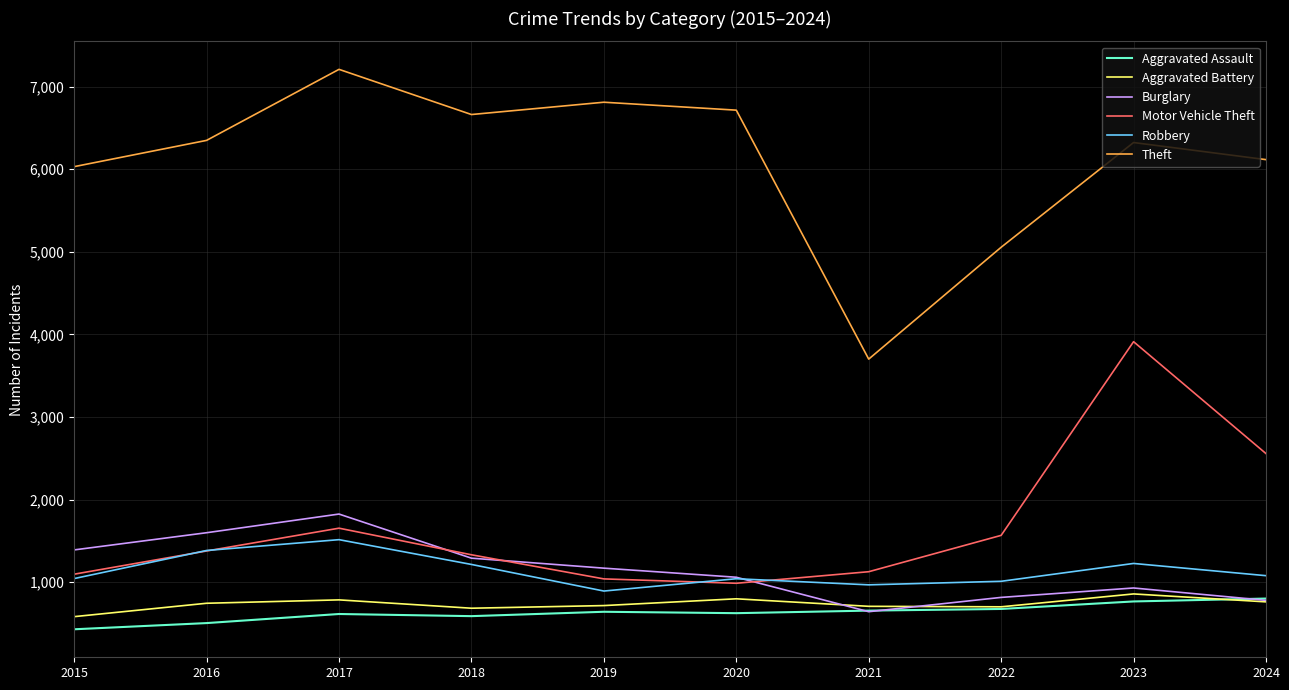

At how many categories does at least one series exceed 2367?

10